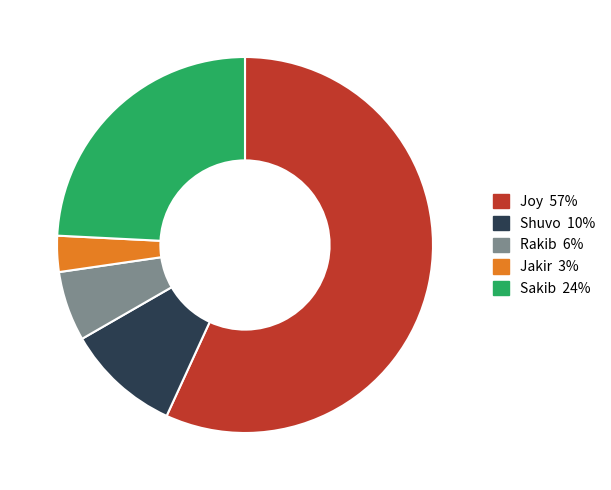

Between Joy and Jakir, which is larger?

Joy